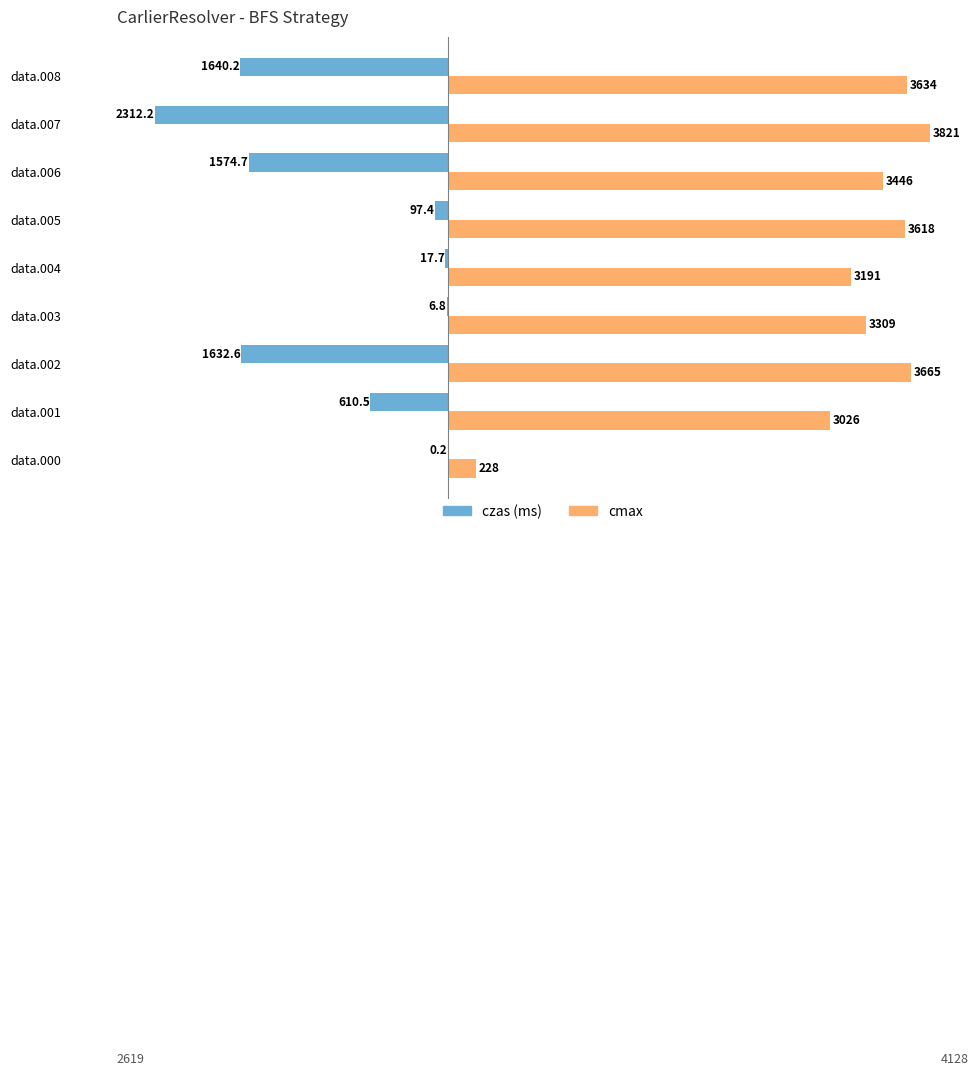

At which category is the sum across all series the highest?

data.005